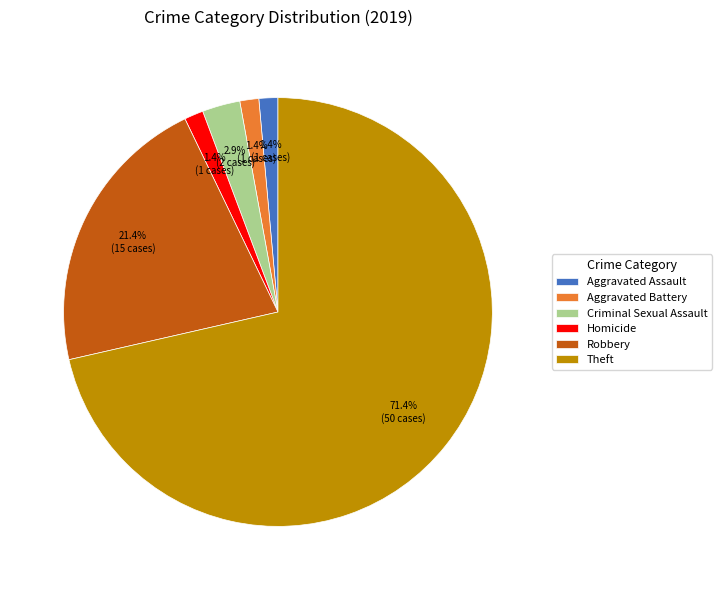

Does any single category account for the majority?

Yes